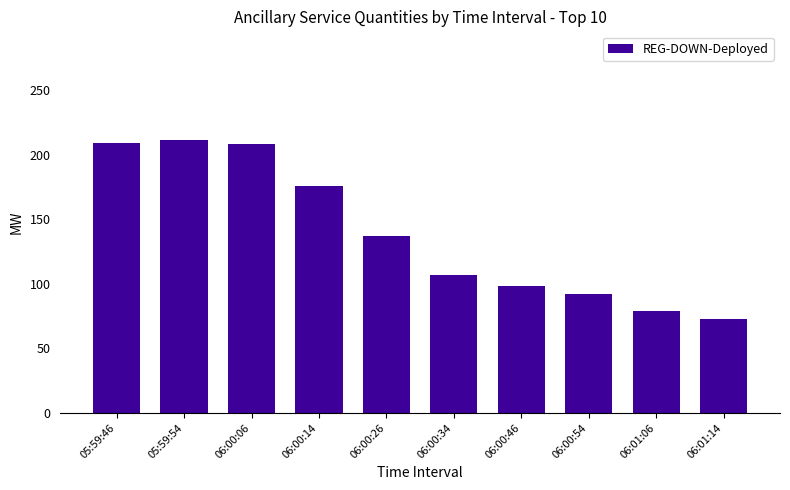

At which label is the value closest to 142?

06:00:26